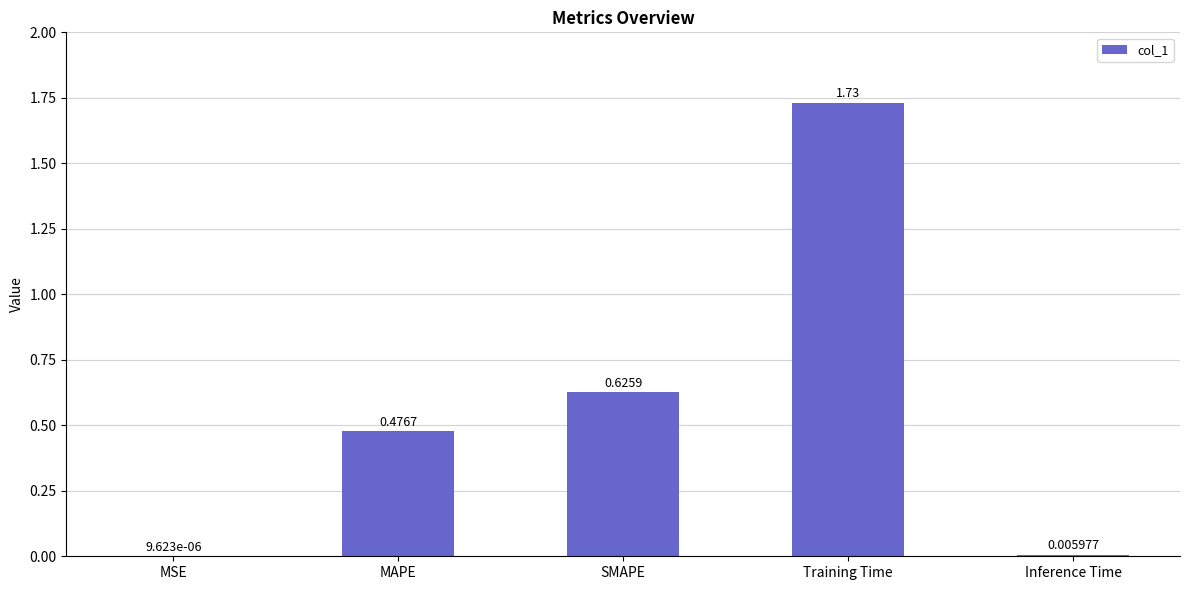

At which label is the value closest to 0?

MSE